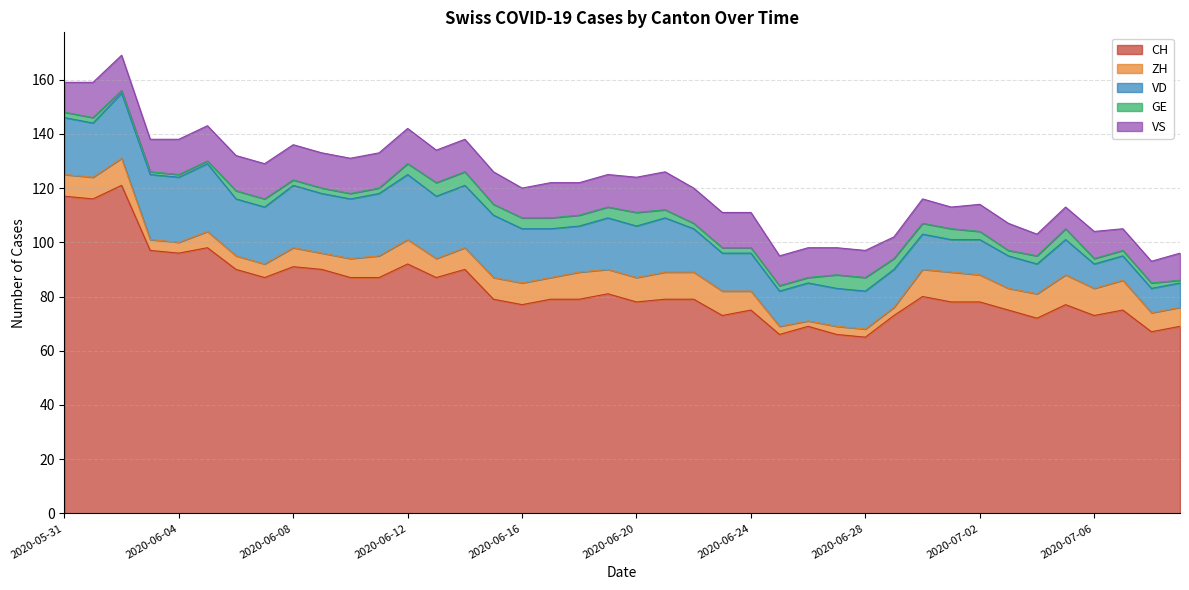

True or false: CH and GE intersect in this chart.

False